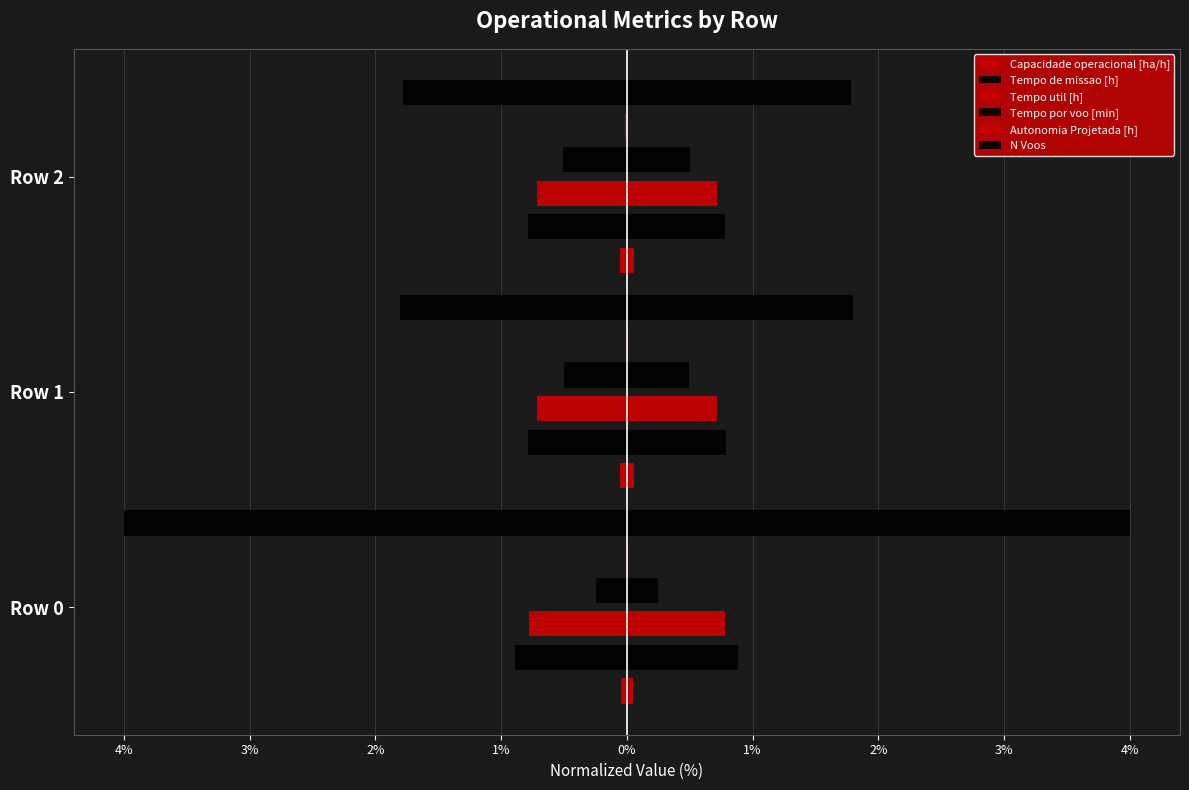

Reading left to right, extract all data points from this chart.

Capacidade operacional [ha/h]: 0.0	0.1	0.1
Tempo de missao [h]: 0.9	0.8	0.8
Tempo util [h]: 0.8	0.7	0.7
Tempo por voo [min]: 0.2	0.5	0.5
Autonomia Projetada [h]: 0.0	0.0	0.0
N Voos: 4.0	1.8	1.8